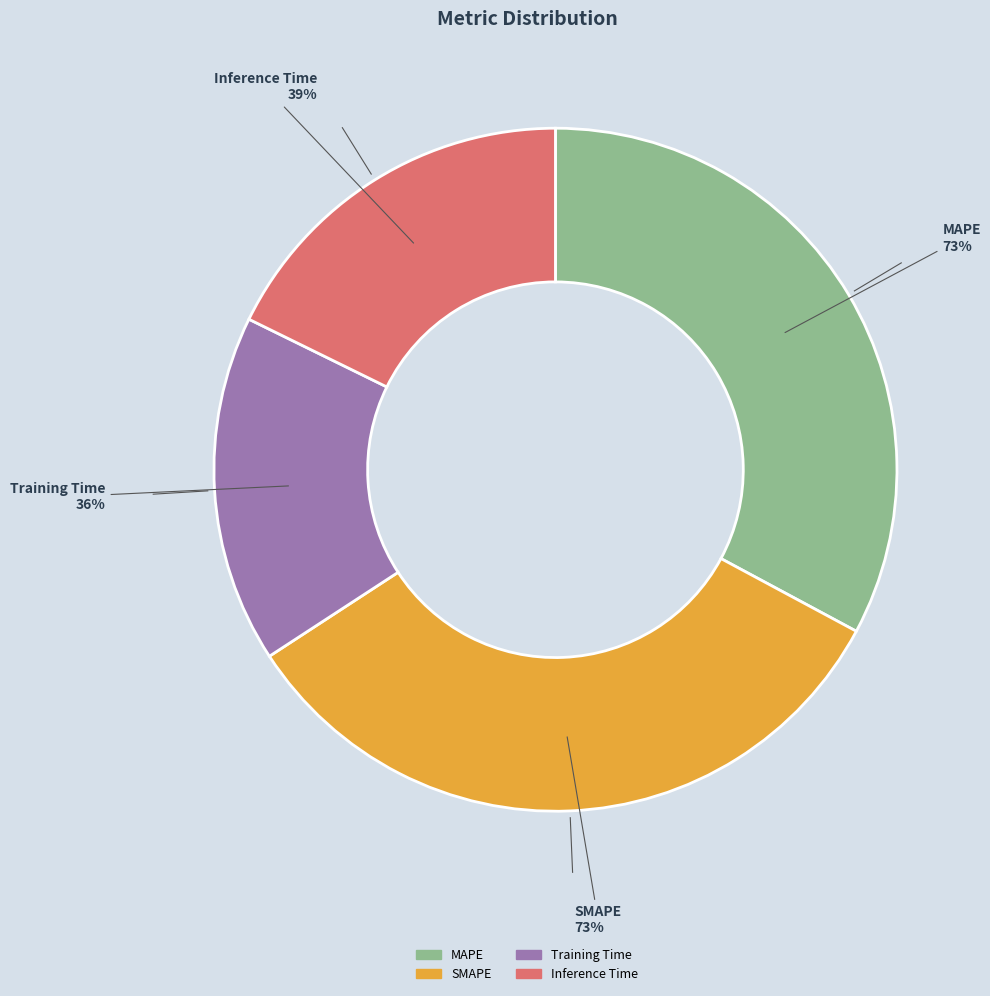

To the nearest percent, what is the combined percentage of SMAPE and Inference Time?

51%